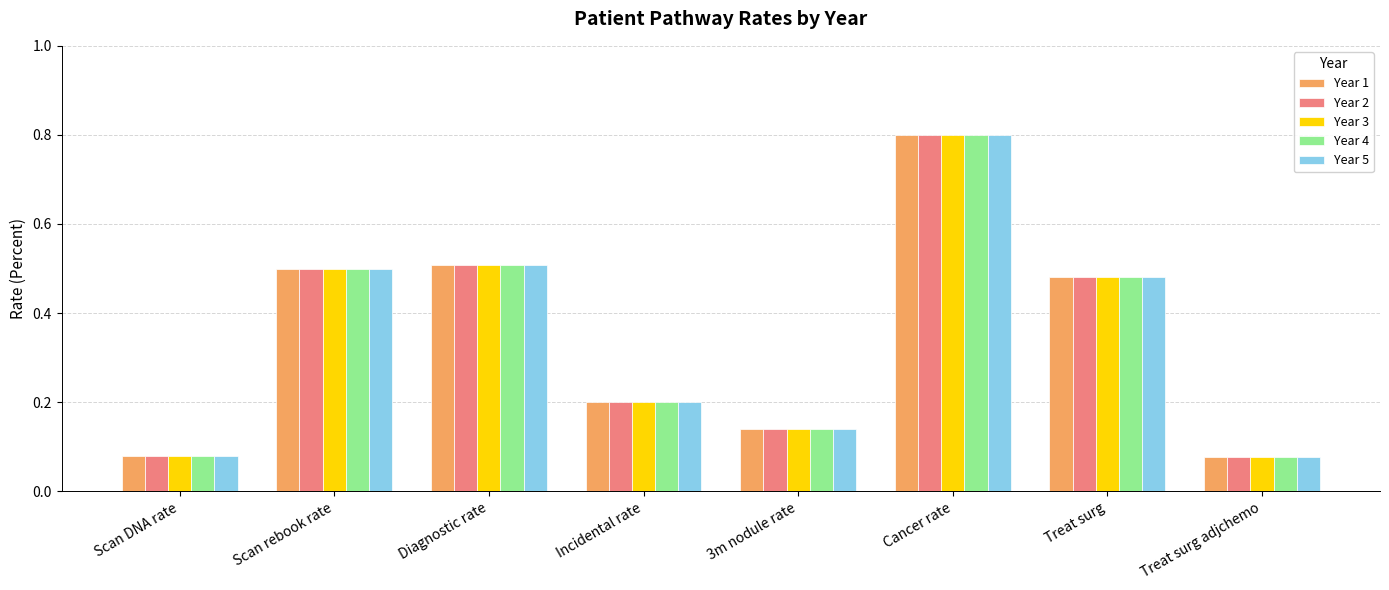

The Year 5 series shows 1.3 at Cancer rate. True or false?

False